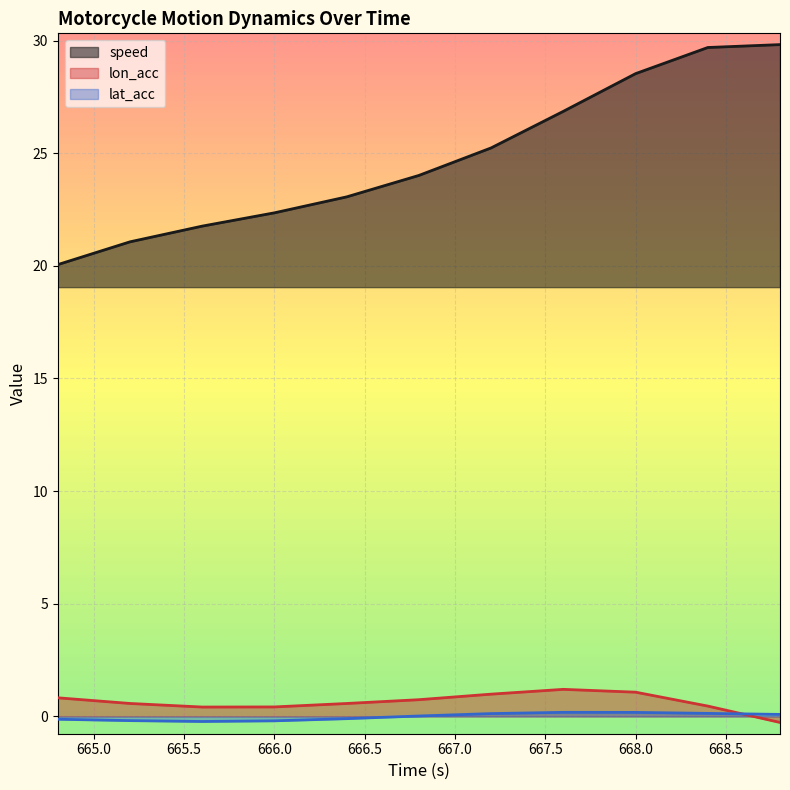

How many lines are shown in the chart?

3